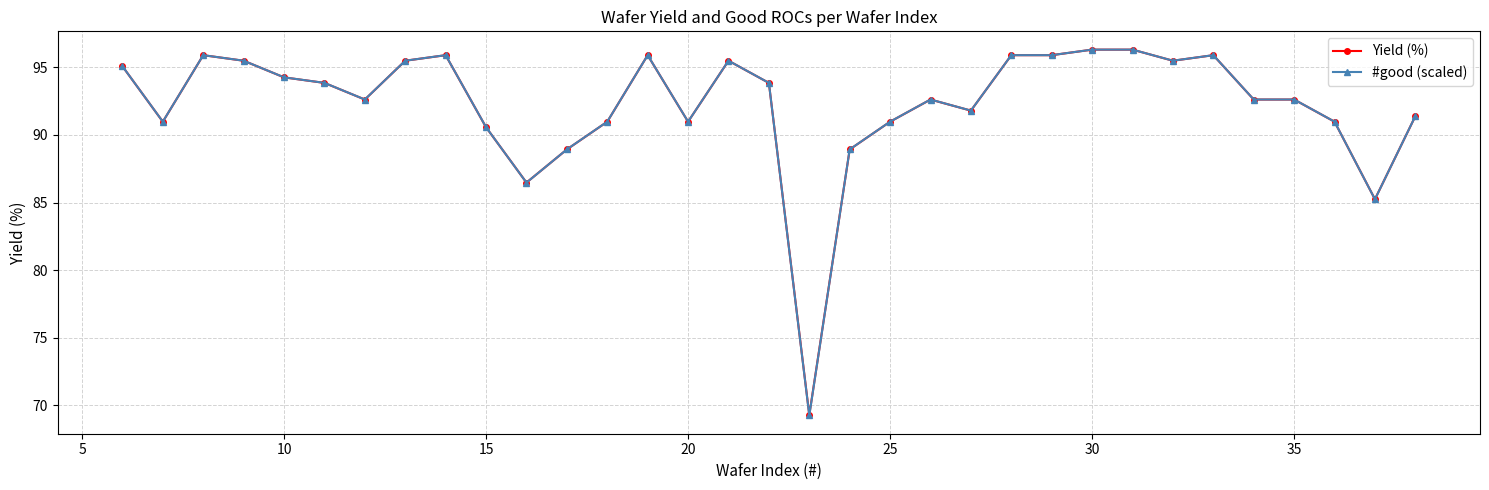

What is the average value of the Yield (%) series?

92.3